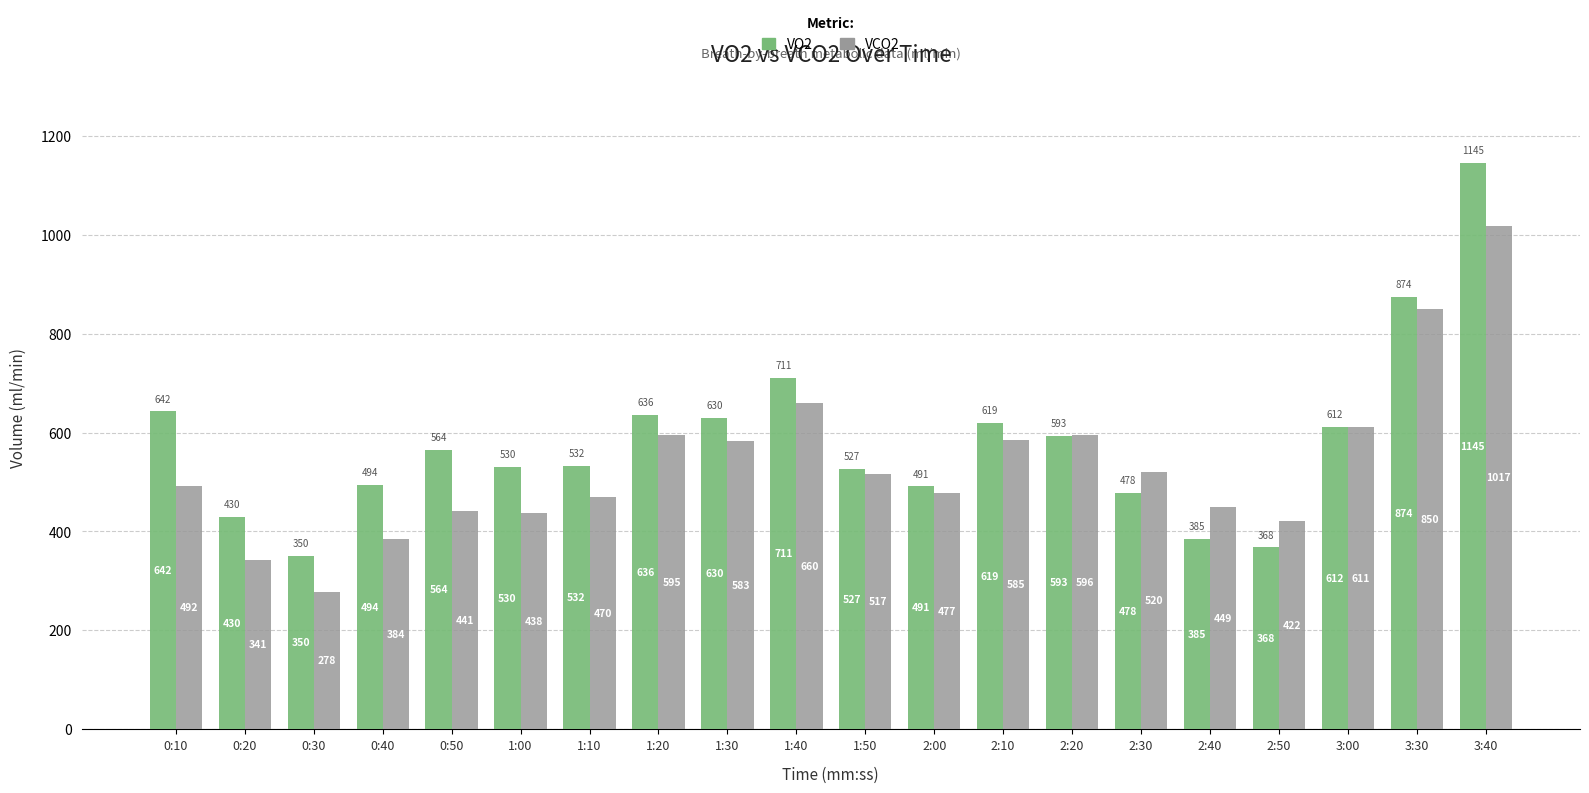

At which label does VCO2 first exceed 516?

1:20